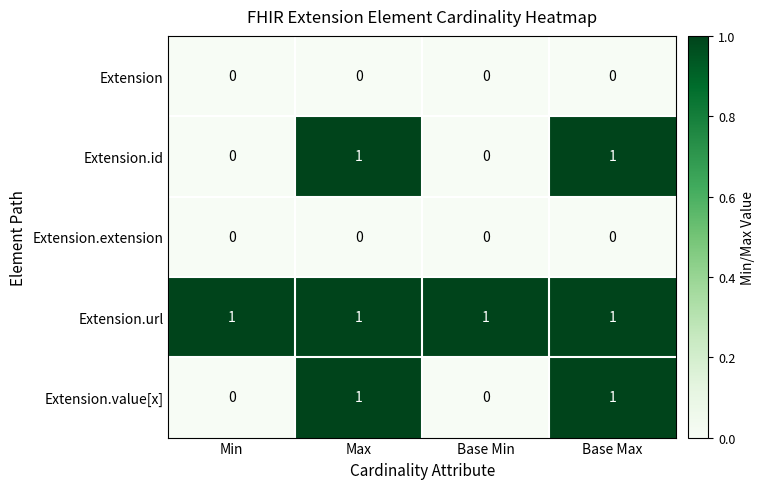

Is it true that Extension.value[x] equals 0 at Base Min?

True